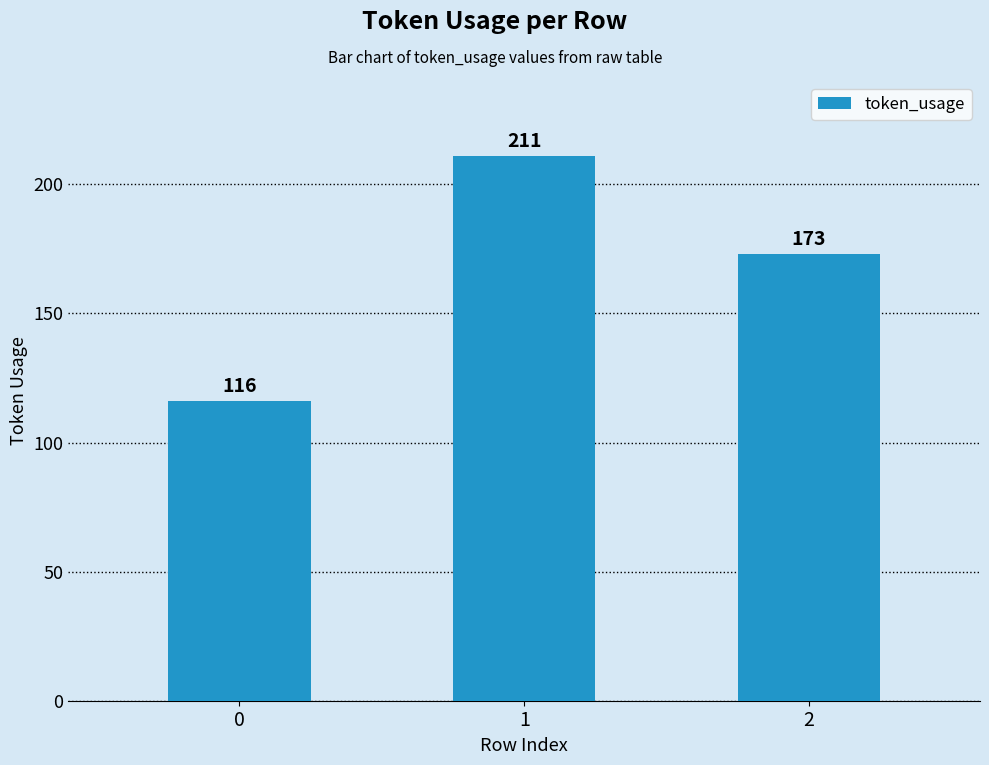

What is the sum of all values?

500